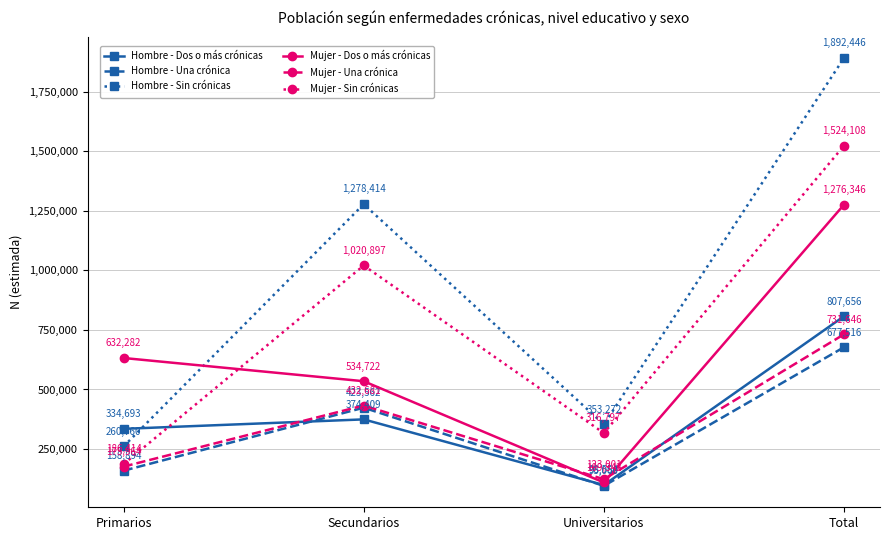

Where is the first local maximum for Hombre - Sin crónicas?

Secundarios